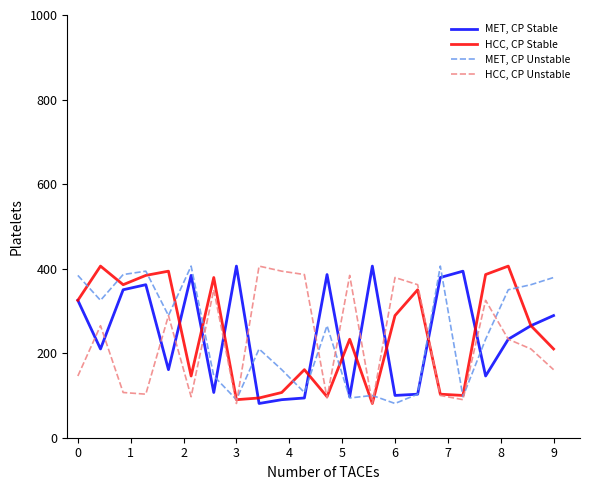

What is the highest value of the MET, CP Unstable series?

406